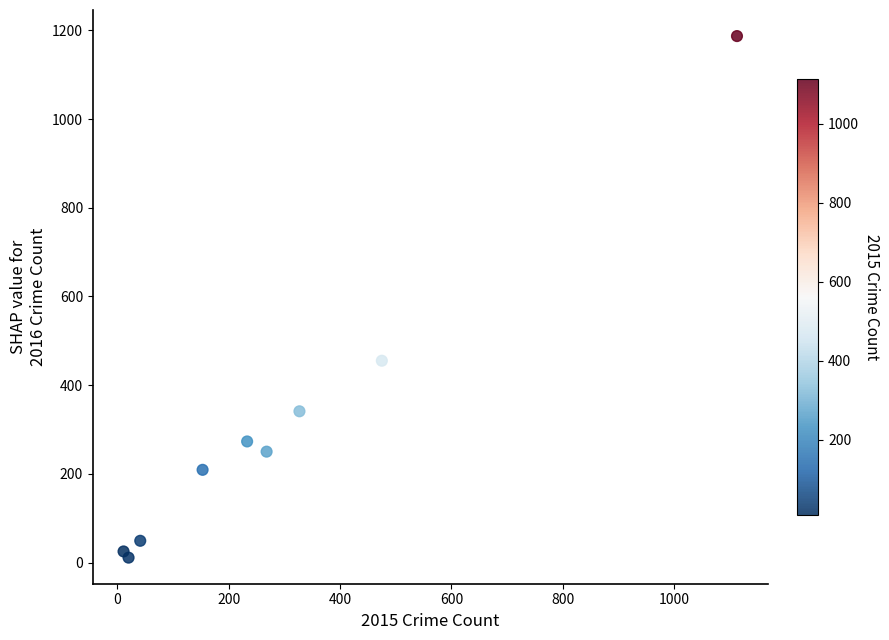

What is the average Y value?

311